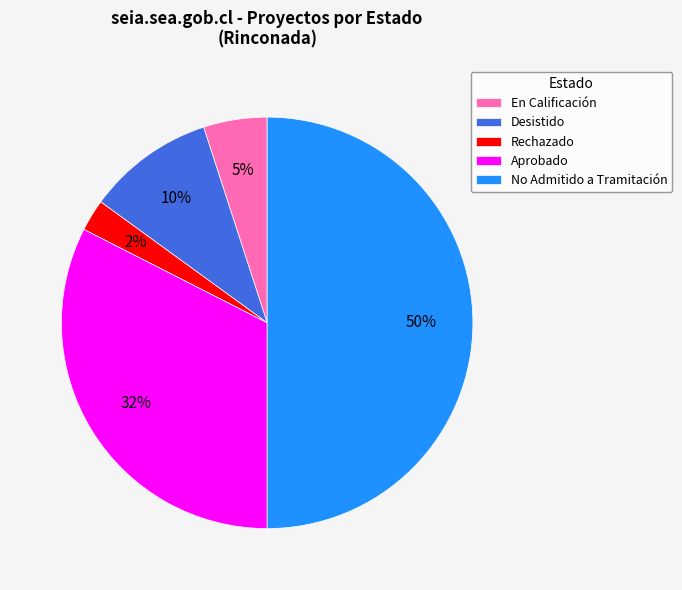

True or false: En Calificación accounts for 1% of the total.

False